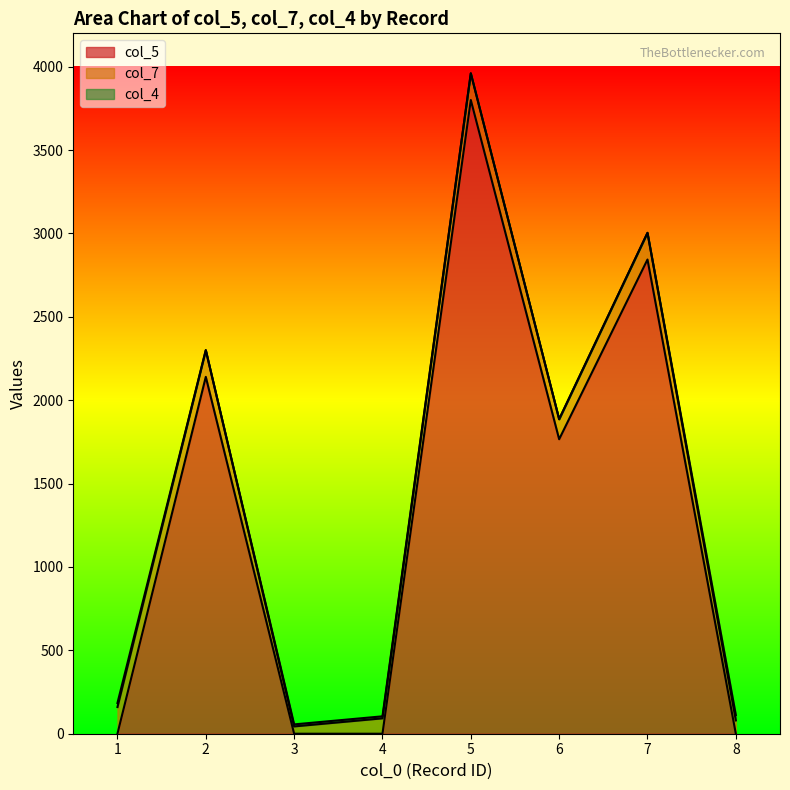

Is the value of col_7 at 2 greater than the value of col_4 at 8?

Yes